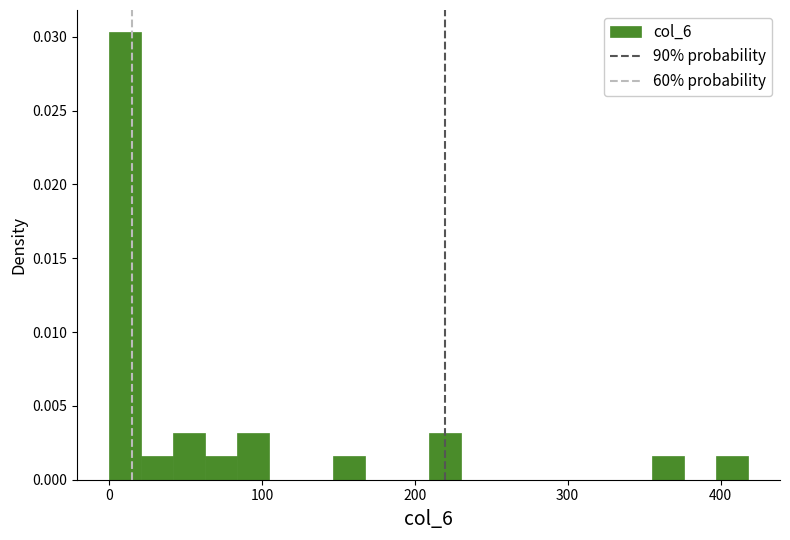

Around what value on the x-axis is the tallest bar? Give the approximate position of its centre, as read against the axis.

10